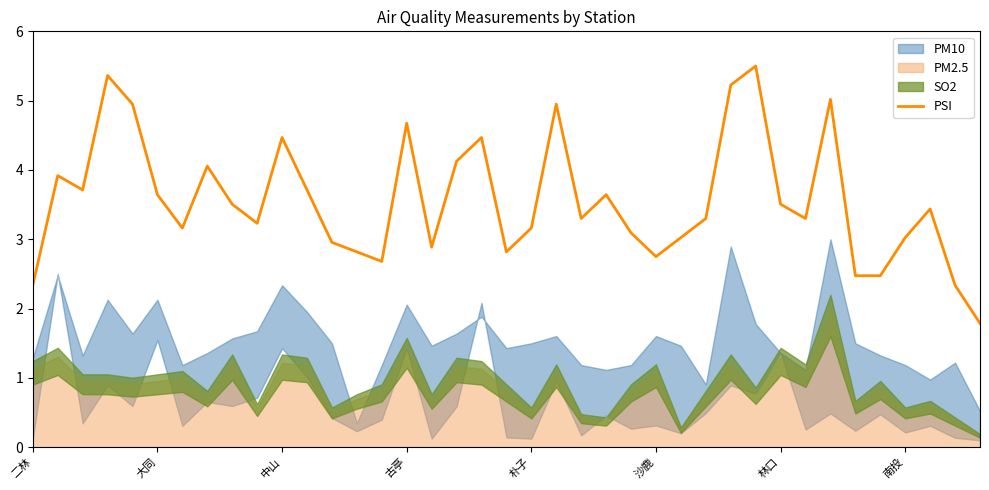

What is the highest value of the PSI series?

5.5